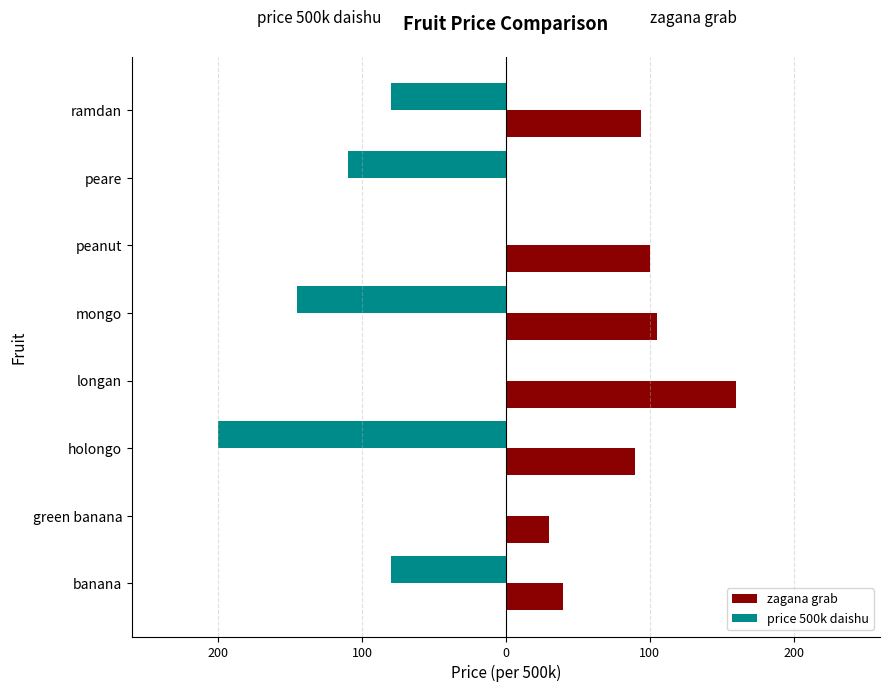

Which series has the widest spread of values?

price 500k daishu